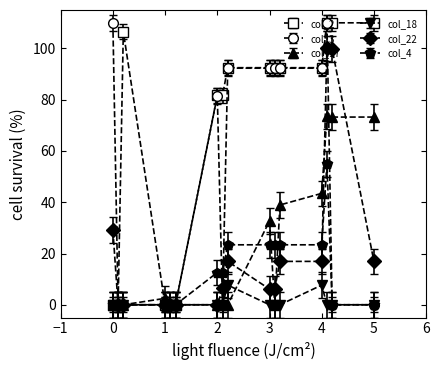

How many categories are shown in the chart?

16